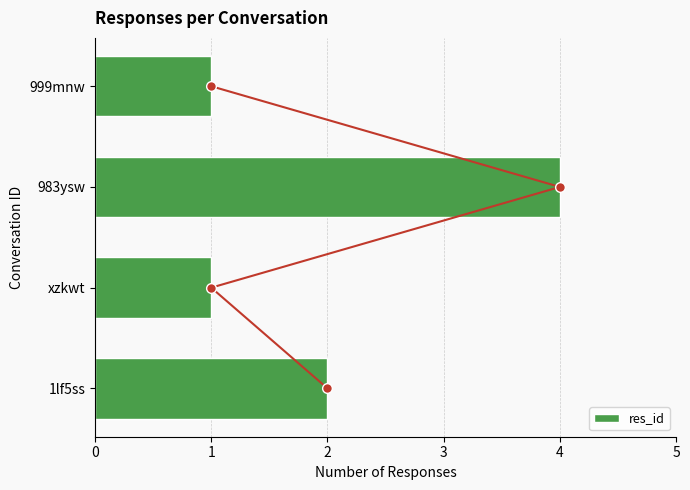

What is the difference between the maximum and second lowest values in the res_id series?

3